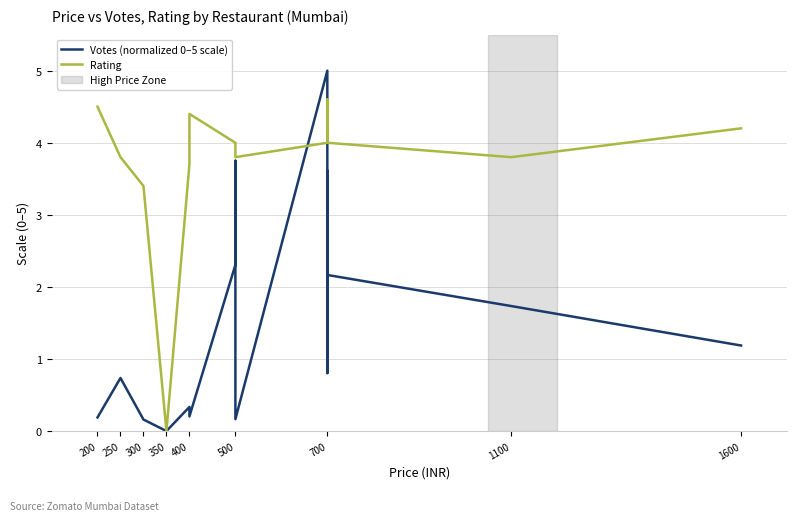

True or false: Rating and Votes (normalized 0–5 scale) intersect in this chart.

True